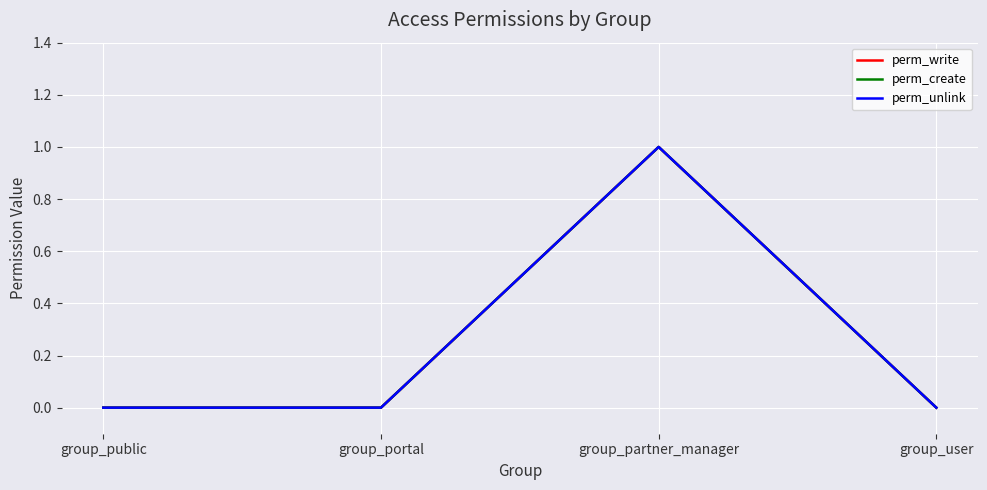

Is it true that perm_unlink equals 0 at group_portal?

True